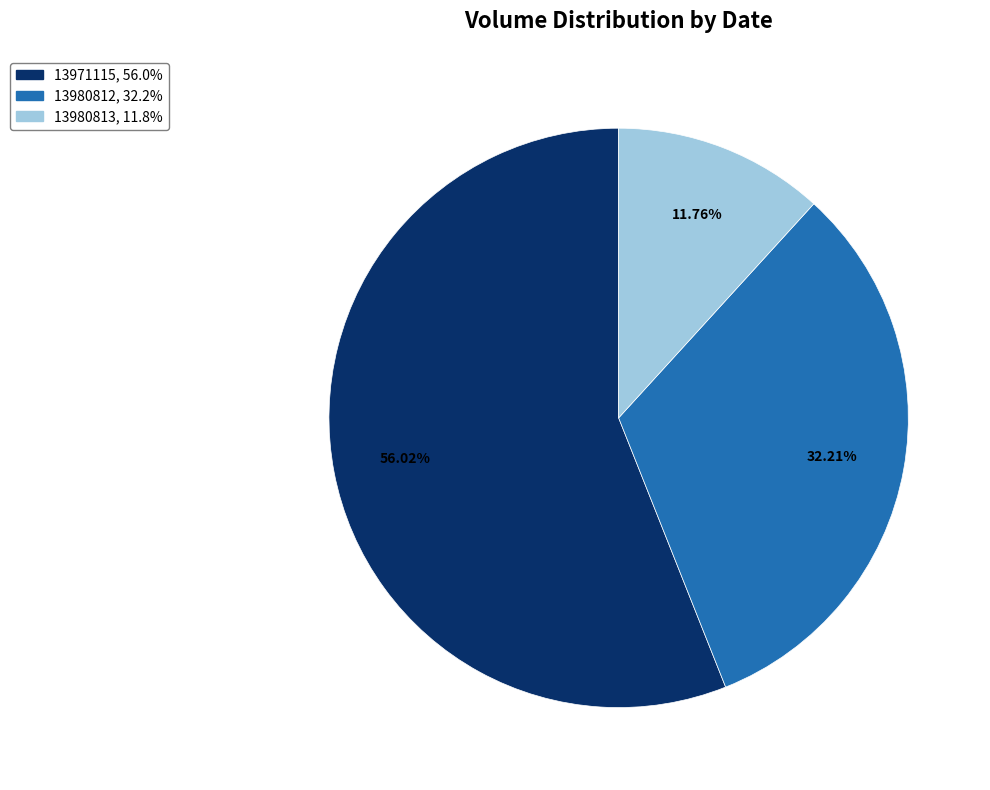

Count the number of slices in the pie.

3